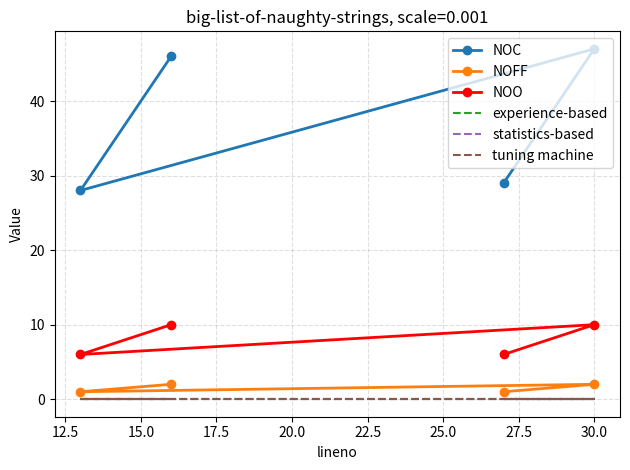

True or false: experience-based and NOFF intersect in this chart.

False